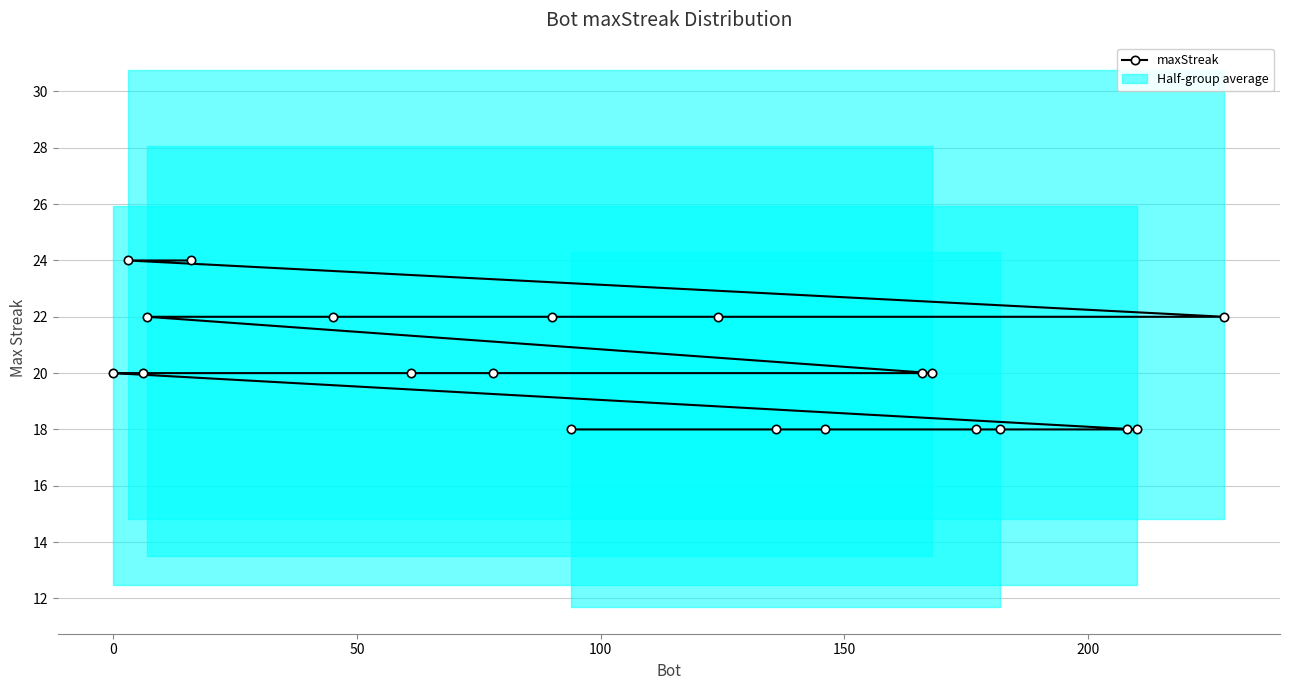

What is the minimum value for maxStreak?

18